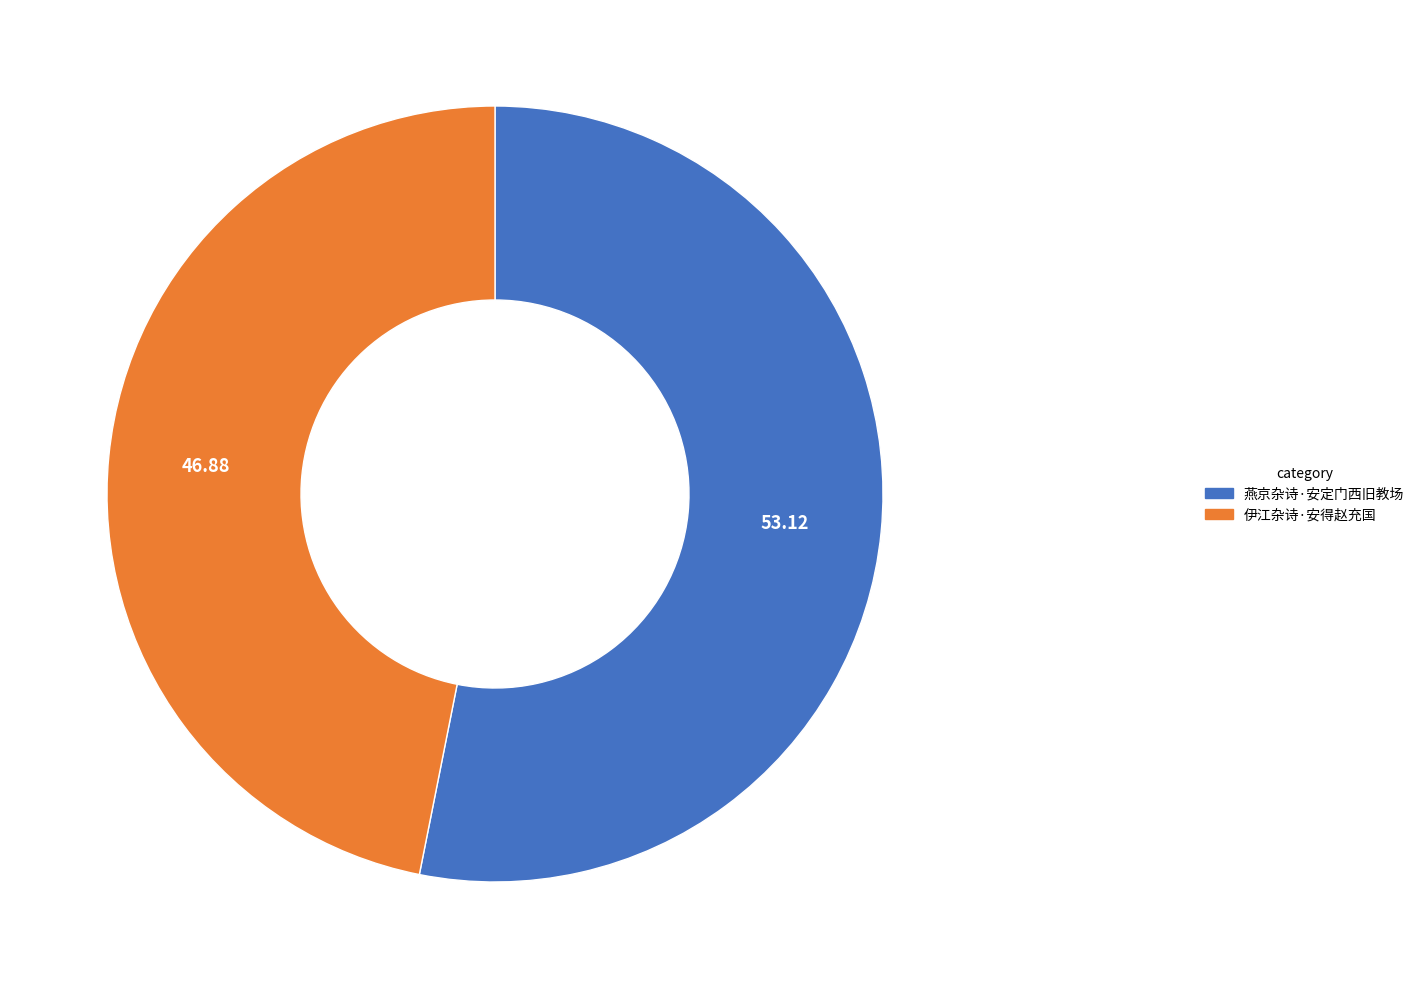

True or false: 燕京杂诗·安定门西旧教场 accounts for 53% of the total.

True